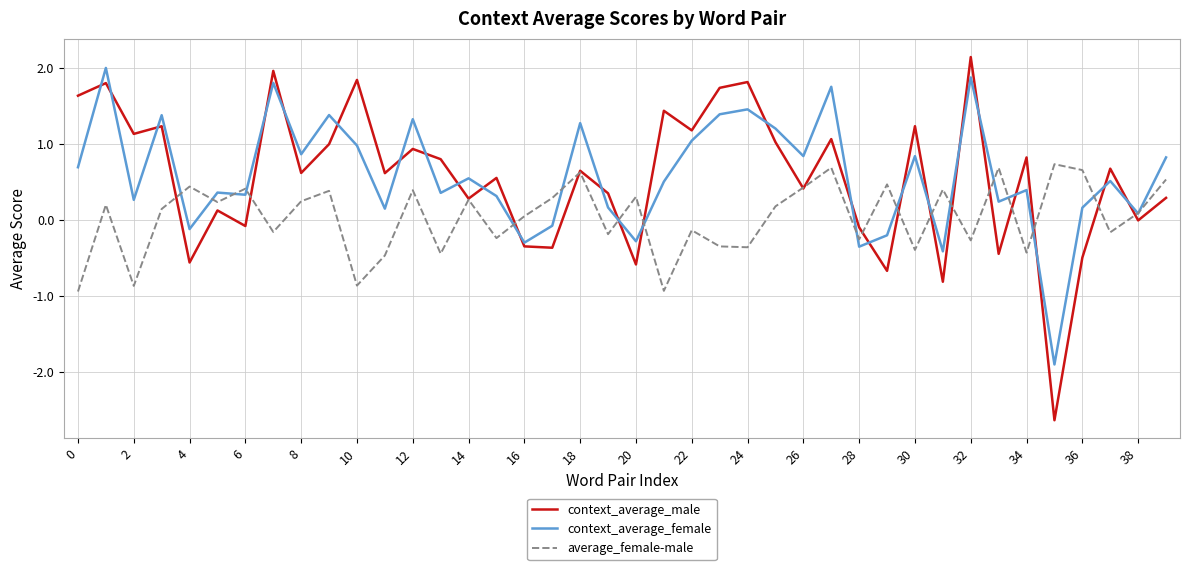

Which series has the widest spread of values?

context_average_male